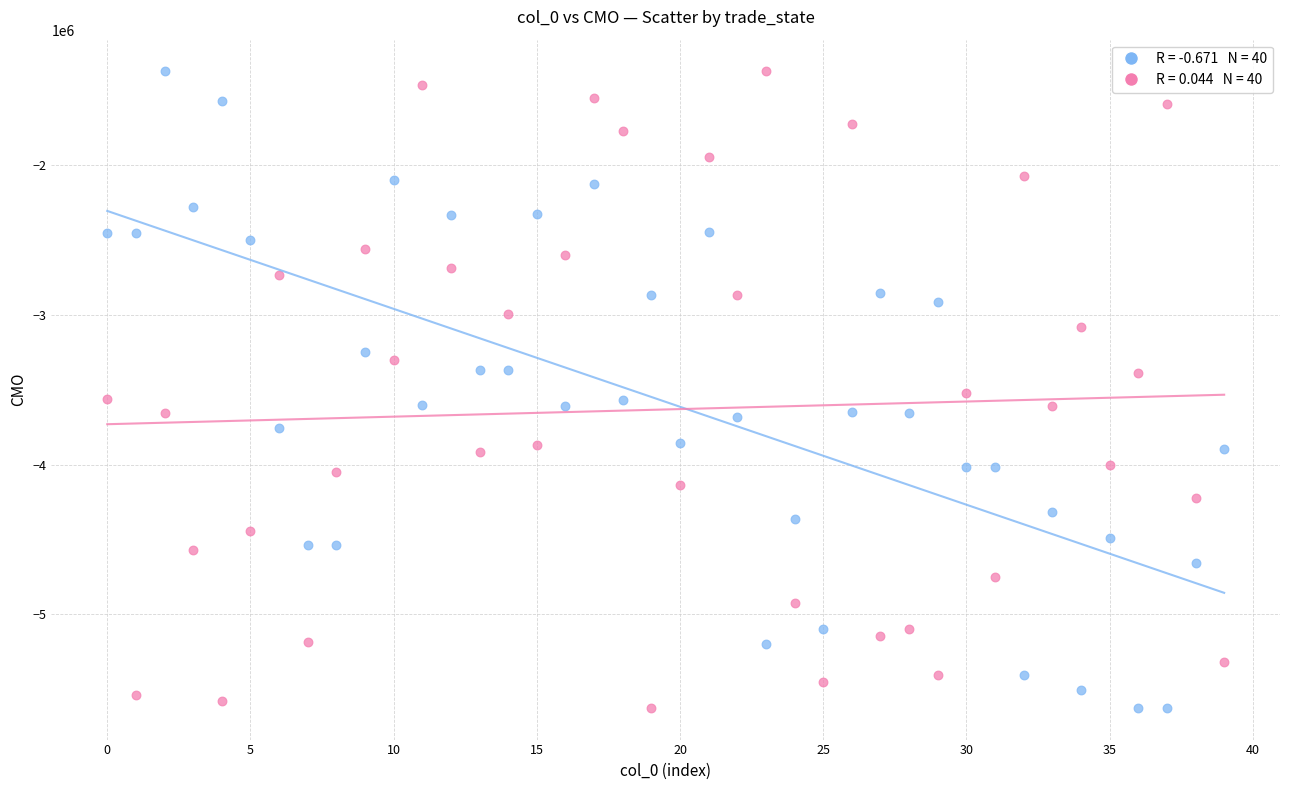

Across all data points, what is the range of Y values (max minus min)?

4250043.1